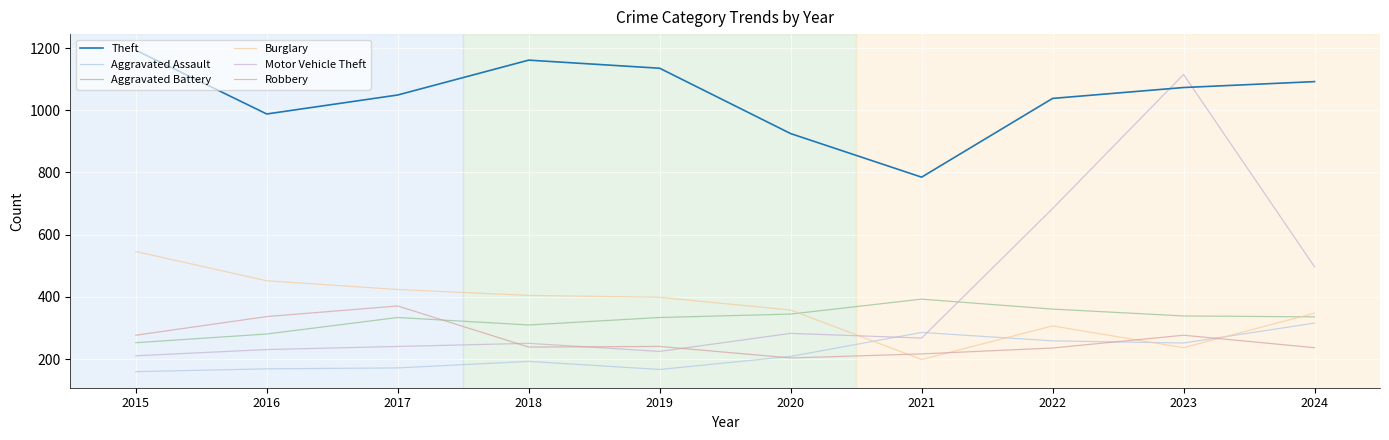

Rank the series by their maximum value, from lowest to highest.

Aggravated Assault, Robbery, Aggravated Battery, Burglary, Motor Vehicle Theft, Theft